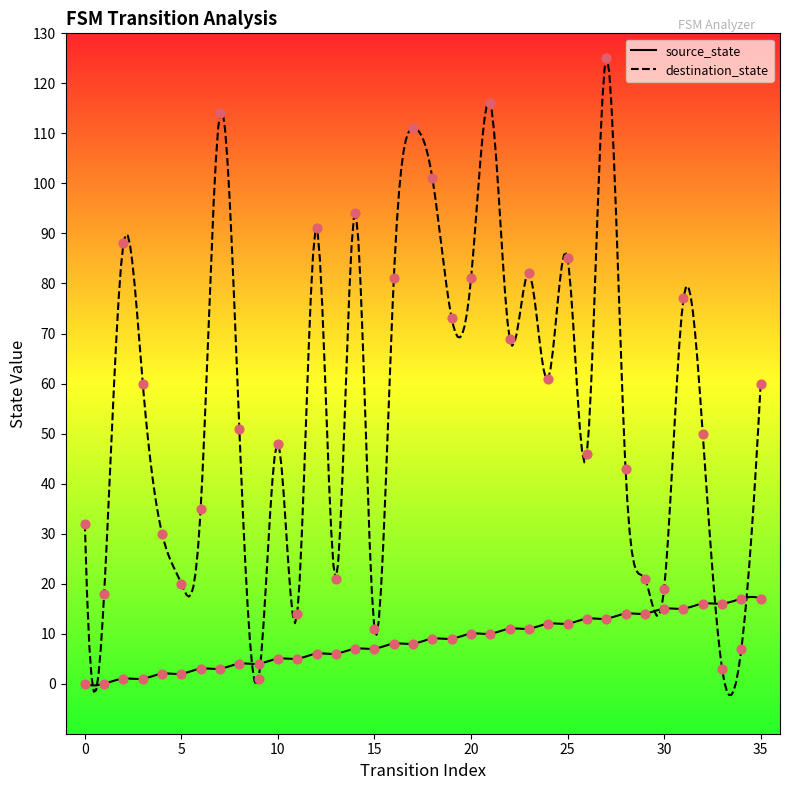

Which series reaches the maximum Y coordinate?

destination_state